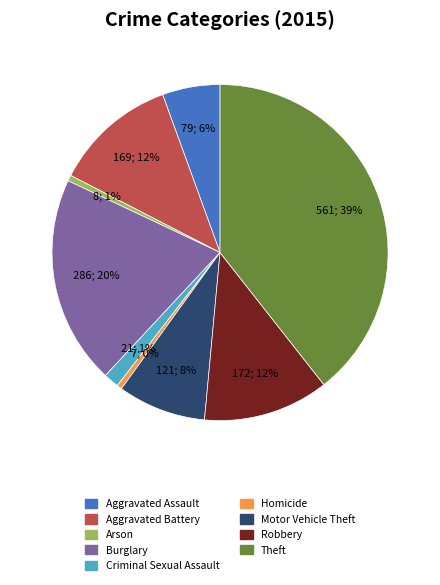

Combined, do Motor Vehicle Theft and Homicide account for over 50%?

No